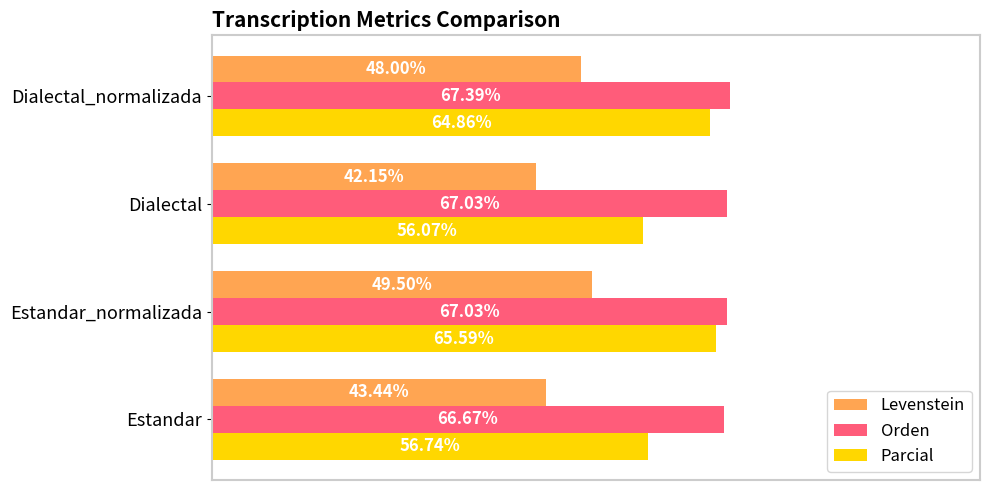

Which series has the largest range (max minus min)?

Parcial